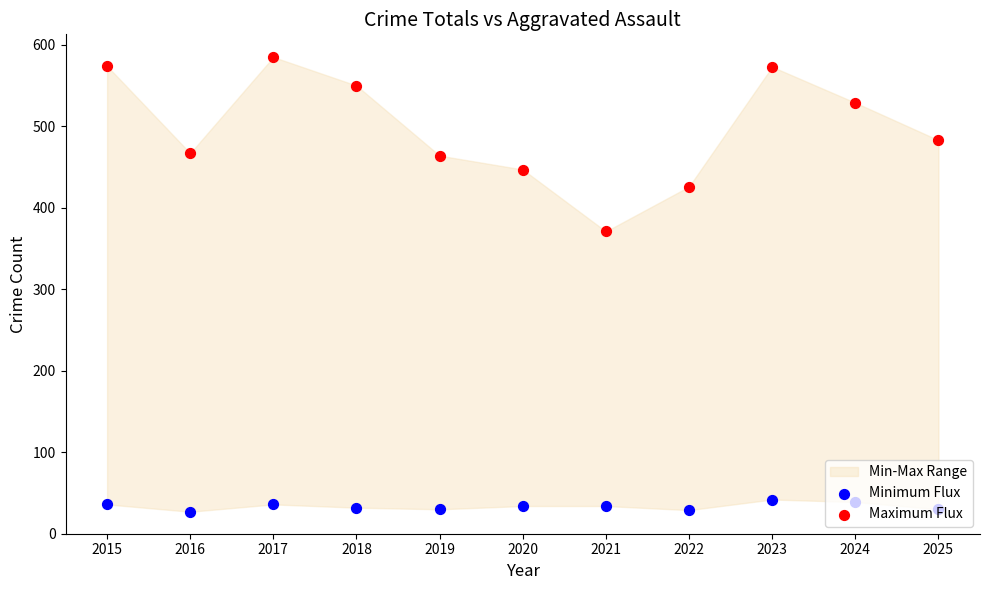

What is the total value across all series at 2016?

494